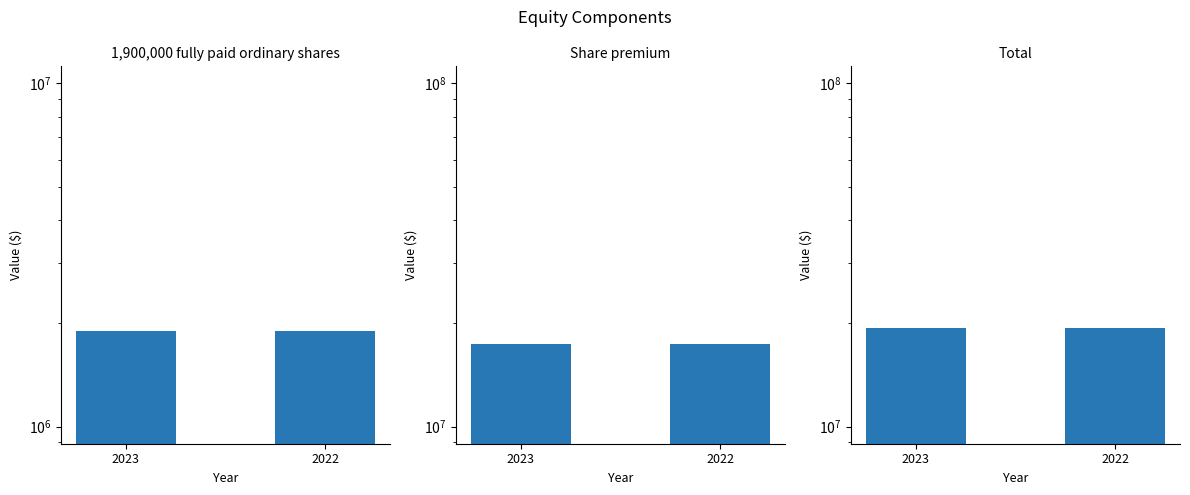

Count the number of data series in this chart.

3